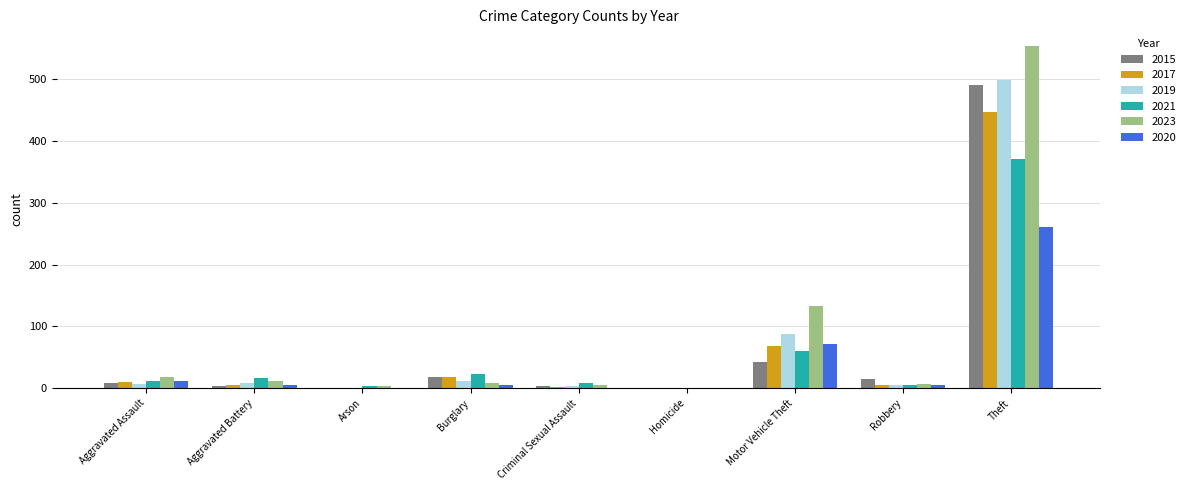

How many categories are shown in the chart?

9